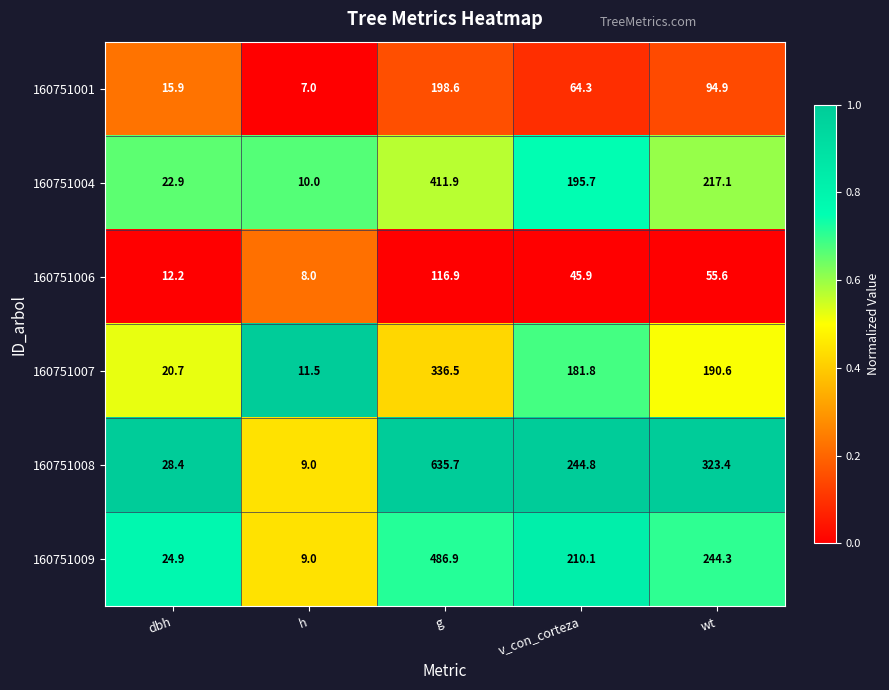

Reading right to left, list all the values displayed in this chart.

160751001: wt=94.9	v_con_corteza=64.3	g=198.6	h=7.0	dbh=15.9
160751004: wt=217.1	v_con_corteza=195.7	g=411.9	h=10.0	dbh=22.9
160751006: wt=55.6	v_con_corteza=45.9	g=116.9	h=8.0	dbh=12.2
160751007: wt=190.6	v_con_corteza=181.8	g=336.5	h=11.5	dbh=20.7
160751008: wt=323.4	v_con_corteza=244.8	g=635.7	h=9.0	dbh=28.4
160751009: wt=244.3	v_con_corteza=210.1	g=486.9	h=9.0	dbh=24.9